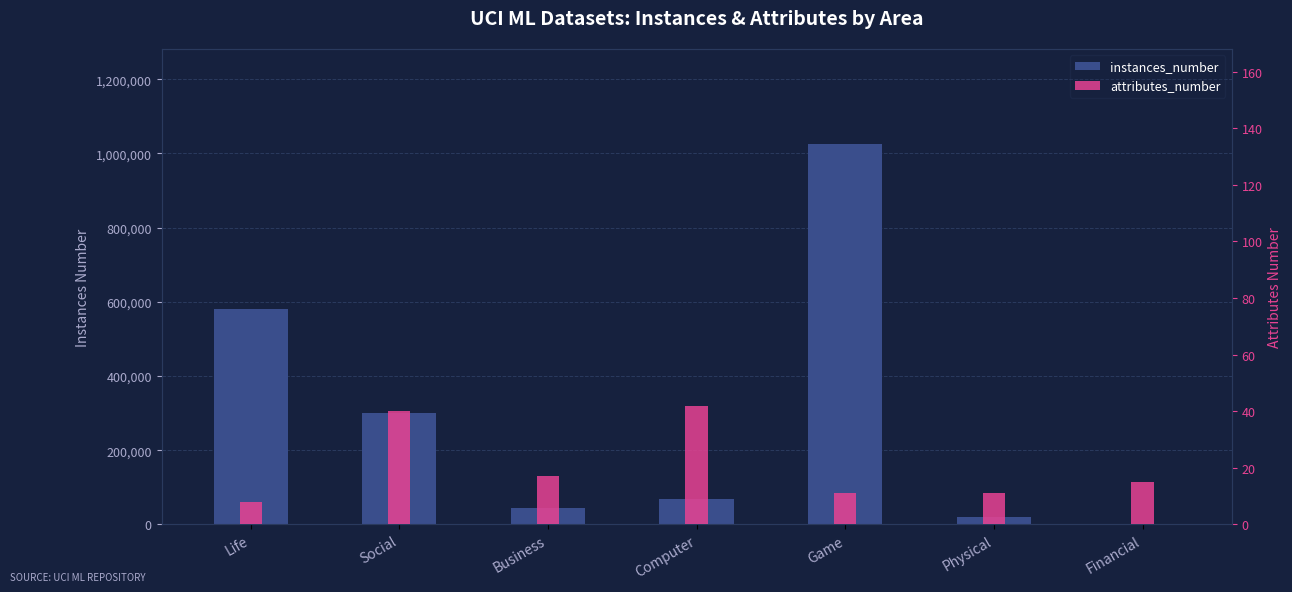

What is the spread (max minus min) of values at Game?

1024999